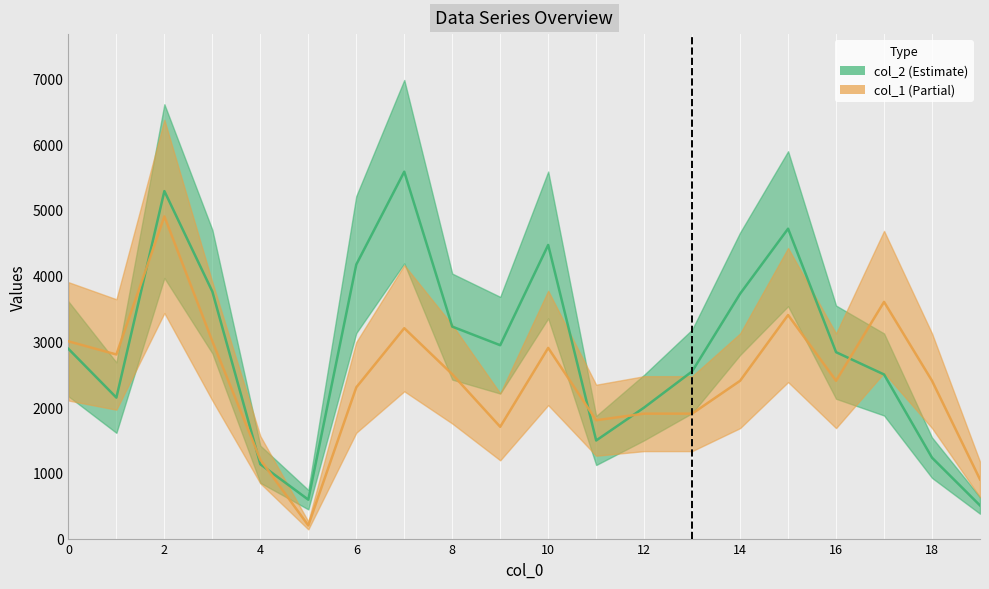

How many distinct data groups are displayed?

2